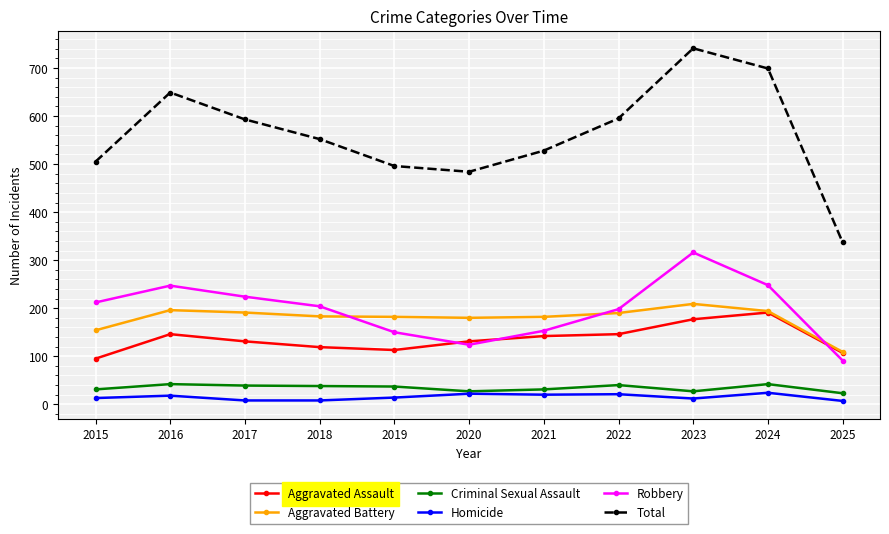

At which category is the sum across all series the highest?

2023